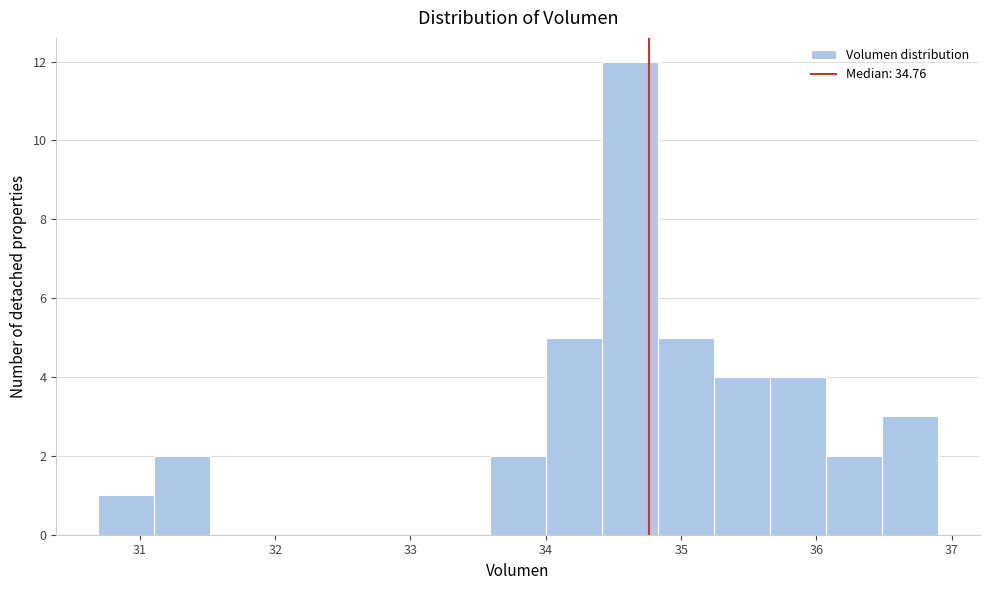

Reading left to right, list every bar in this chart as the range it spans on the x-axis followed by its height. Neither the bar edges nor the heights are printed on the chart, so give them approximately, as read against the axes.

30.7 to 31.1: 1
31.1 to 31.5: 2
31.5 to 31.9: 0
31.9 to 32.3: 0
32.3 to 32.8: 0
32.8 to 33.2: 0
33.2 to 33.6: 0
33.6 to 34.0: 2
34.0 to 34.4: 5
34.4 to 34.8: 12
34.8 to 35.2: 5
35.2 to 35.7: 4
35.7 to 36.1: 4
36.1 to 36.5: 2
36.5 to 36.9: 3